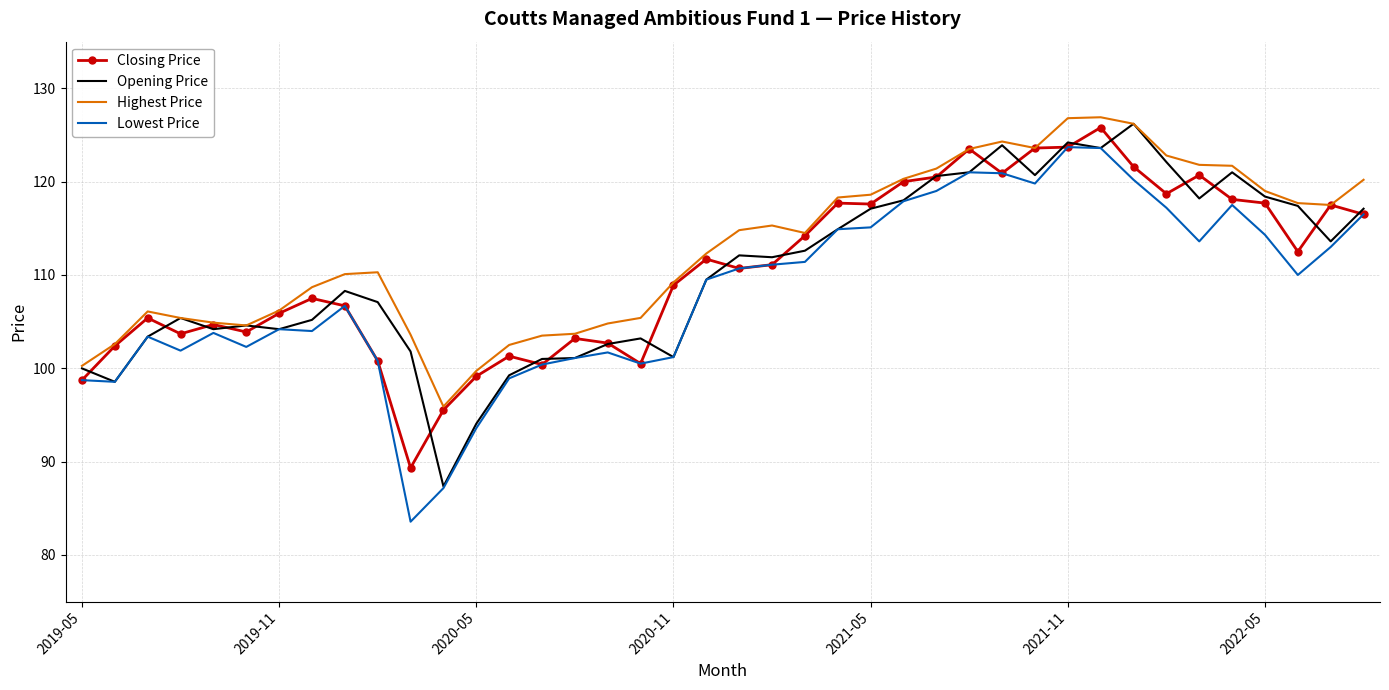

What is the greatest value displayed?

126.9